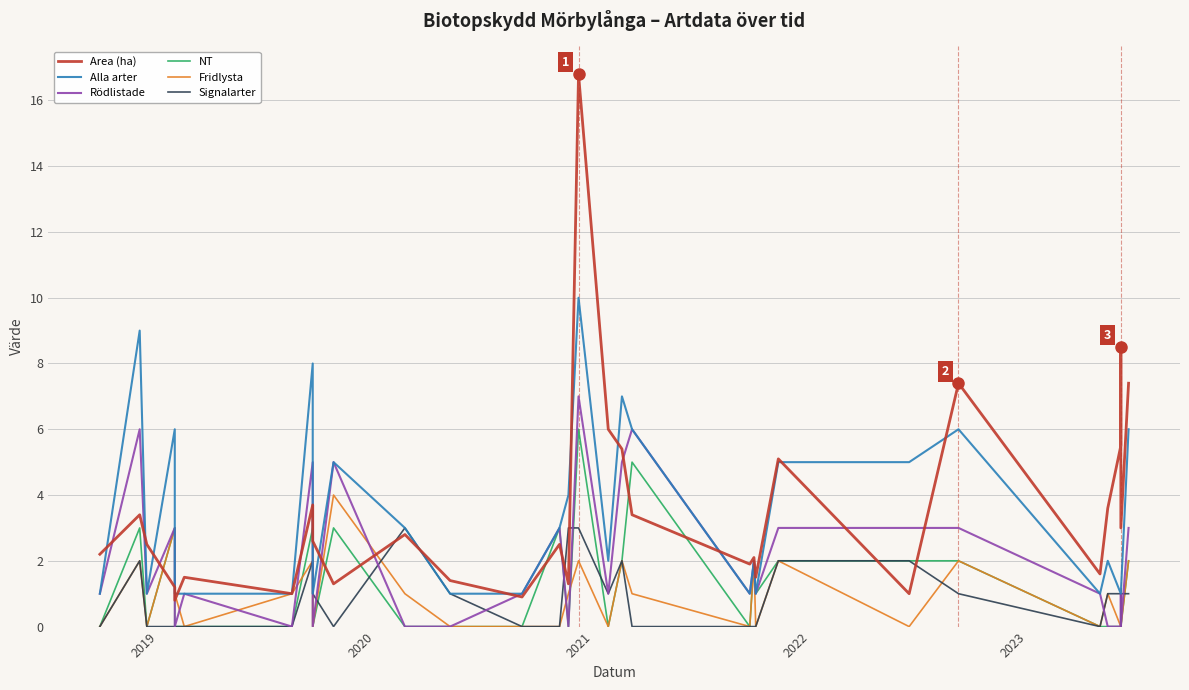

Reading right to left, list all the values displayed in this chart.

Area (ha): 7.4	3.0	8.5	5.5	3.6	1.6	7.4	1.0	5.1	1.5	2.1	1.9	3.4	5.4	6.0	16.8	1.3	2.5	0.9	1.4	2.8	1.3	2.6	3.7	1.0	1.5	0.8	1.2	2.5	3.4	2.2
Alla arter: 6.0	1.0	1.0	1.0	2.0	1.0	6.0	5.0	5.0	1.0	2.0	1.0	6.0	7.0	2.0	10.0	4.0	3.0	1.0	1.0	3.0	5.0	1.0	8.0	1.0	1.0	1.0	6.0	1.0	9.0	1.0
Rödlistade: 3.0	0.0	1.0	0.0	0.0	1.0	3.0	3.0	3.0	1.0	2.0	1.0	6.0	5.0	1.0	7.0	0.0	3.0	1.0	0.0	0.0	5.0	0.0	5.0	0.0	1.0	0.0	3.0	1.0	6.0	1.0
NT: 2.0	0.0	0.0	0.0	0.0	0.0	2.0	2.0	2.0	1.0	2.0	0.0	5.0	2.0	0.0	6.0	0.0	3.0	0.0	0.0	0.0	3.0	0.0	3.0	0.0	0.0	0.0	3.0	0.0	3.0	0.0
Fridlysta: 2.0	0.0	0.0	0.0	1.0	0.0	2.0	0.0	2.0	0.0	2.0	0.0	1.0	2.0	0.0	2.0	1.0	0.0	0.0	0.0	1.0	4.0	0.0	2.0	1.0	0.0	1.0	3.0	0.0	2.0	0.0
Signalarter: 1.0	1.0	0.0	1.0	1.0	0.0	1.0	2.0	2.0	0.0	0.0	0.0	0.0	2.0	1.0	3.0	3.0	0.0	0.0	1.0	3.0	0.0	1.0	2.0	0.0	0.0	0.0	0.0	0.0	2.0	0.0